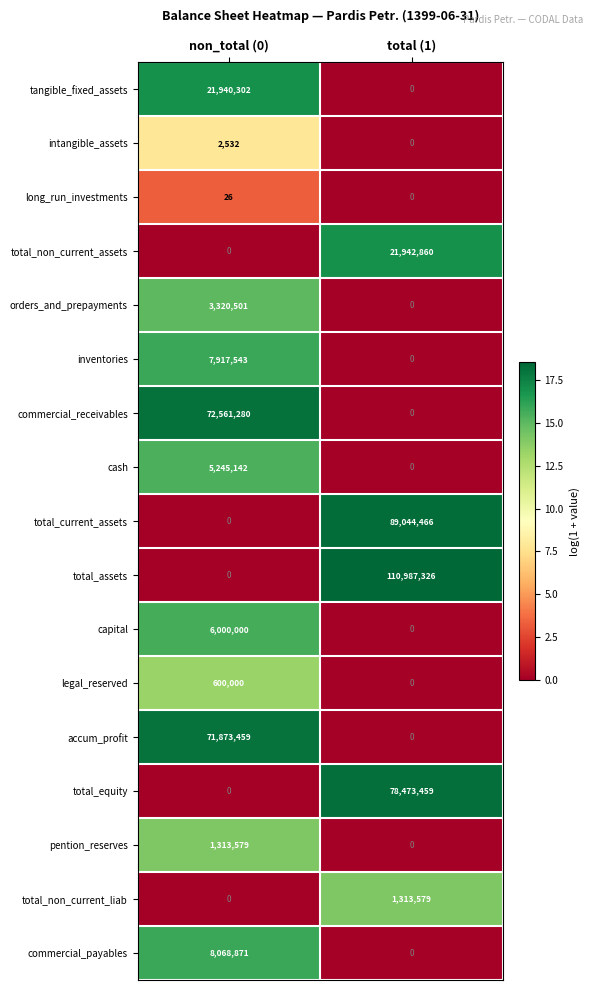

What is the sum of the inventories values at total (1) and non_total (0)?

7917543